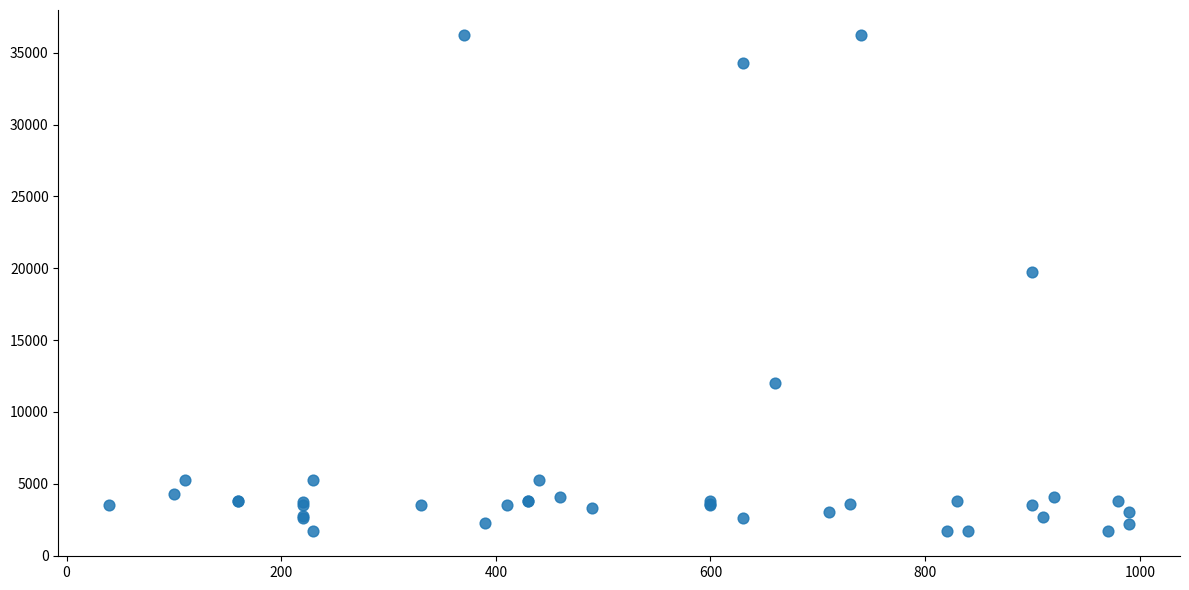

What Y value in the scatter plot is closest to 18967?

19744